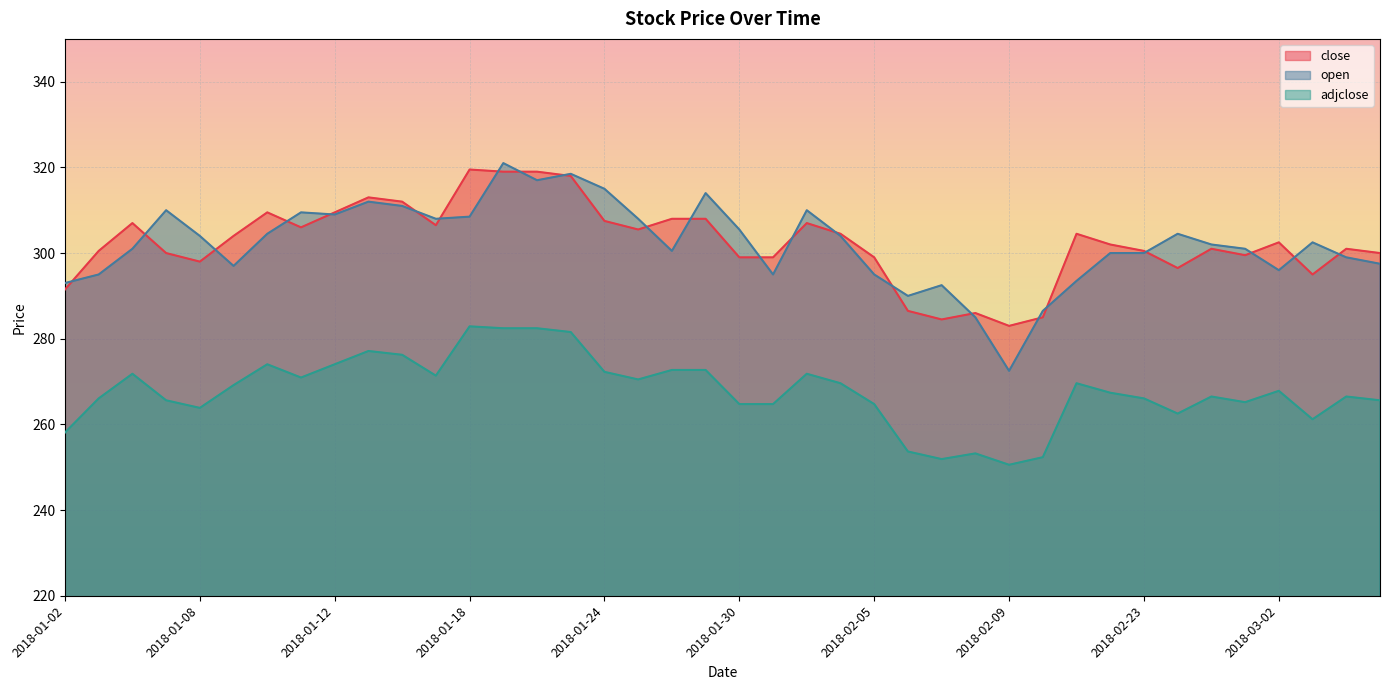

What position from the left is 2018-02-07?

27